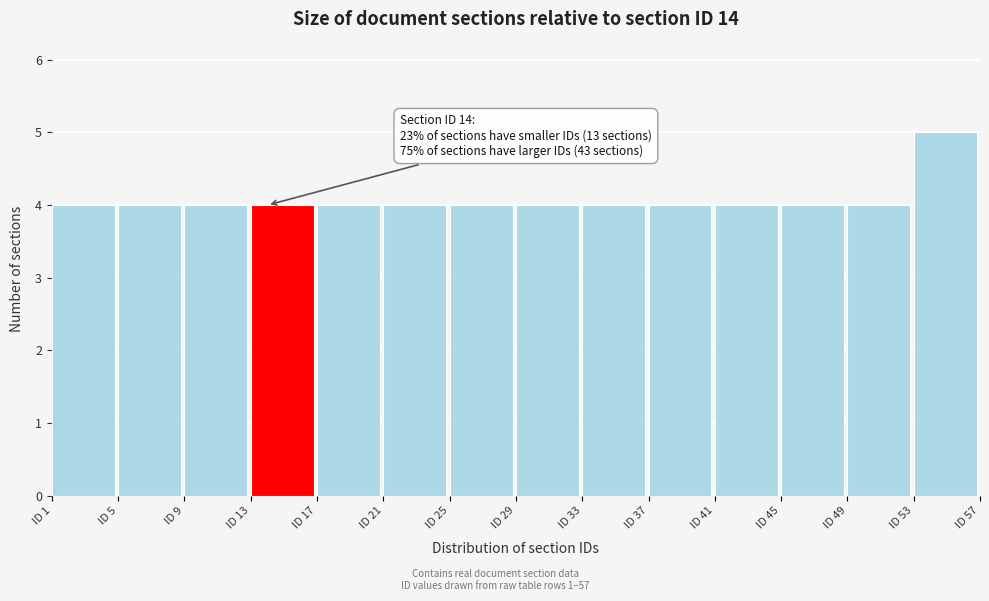

Which range on the x-axis has the tallest bar?

53 to 57